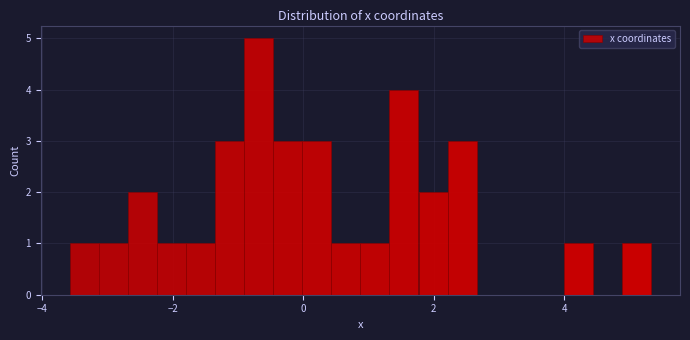

Read against the x-axis, roughly where is the centre of the tallest bar?

-0.6